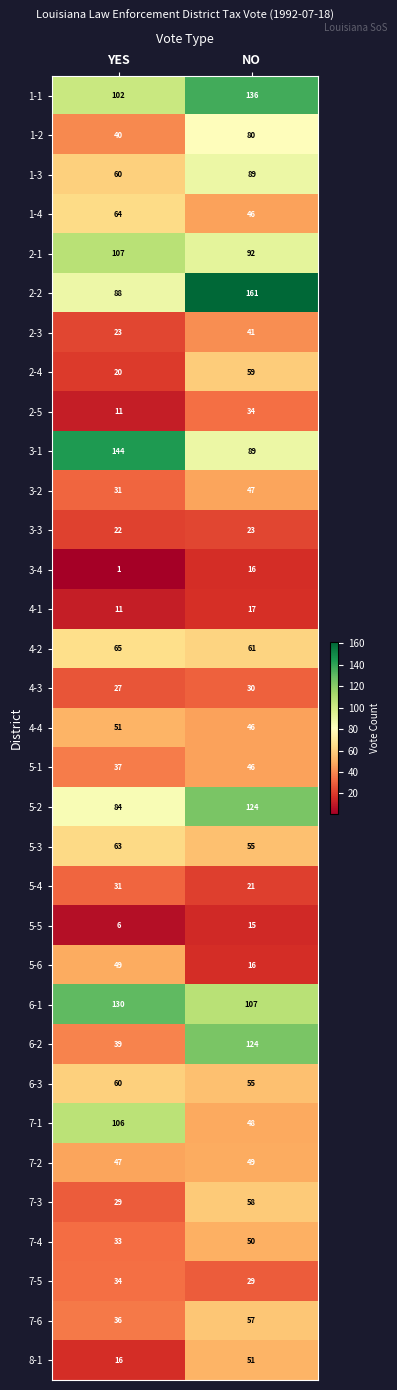

At which category is the sum across all series the highest?

NO